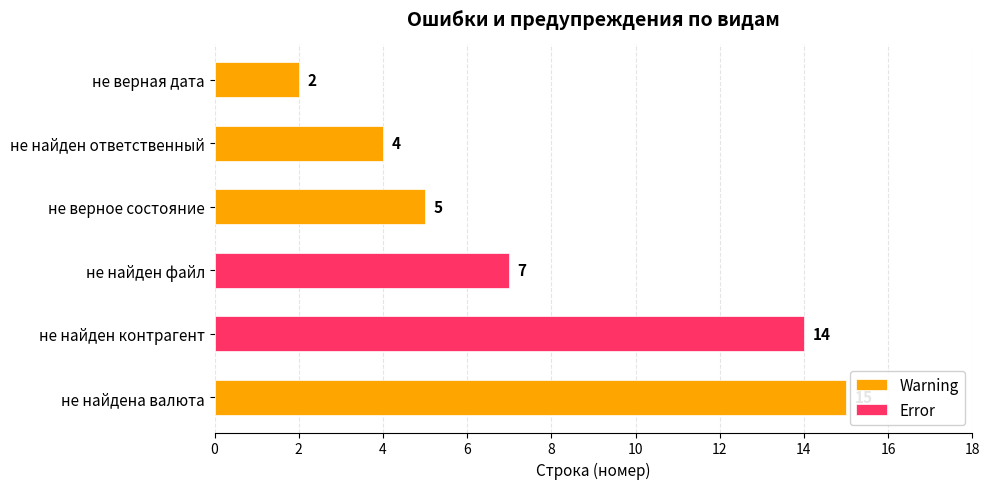

The value of Warning at не верное состояние is 2. True or false?

False